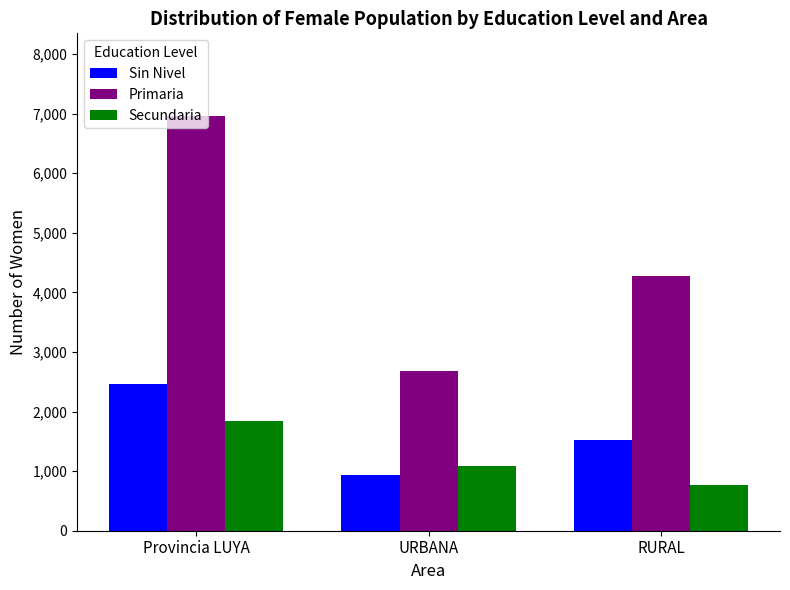

At which label does Secundaria first exceed 1084?

Provincia LUYA